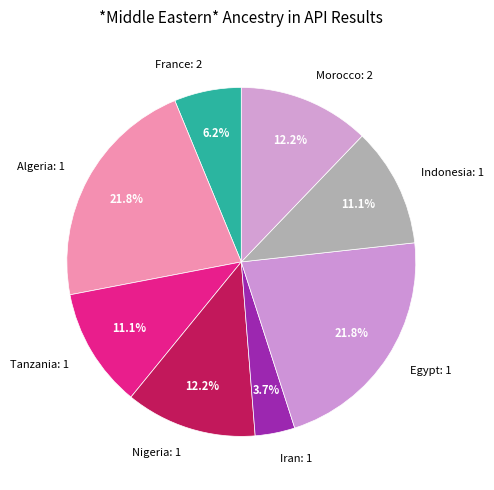

How many segments does this pie chart have?

8